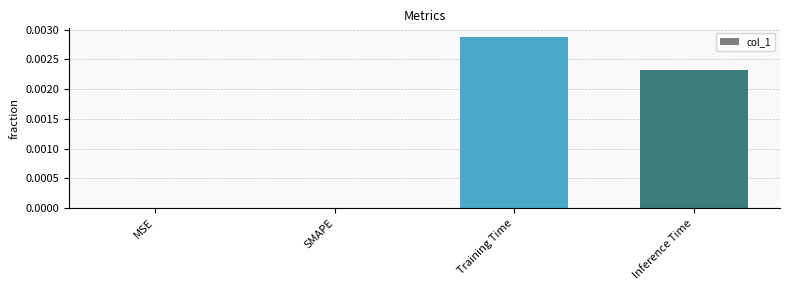

The chart shows a value of 0.0 at SMAPE. True or false?

True